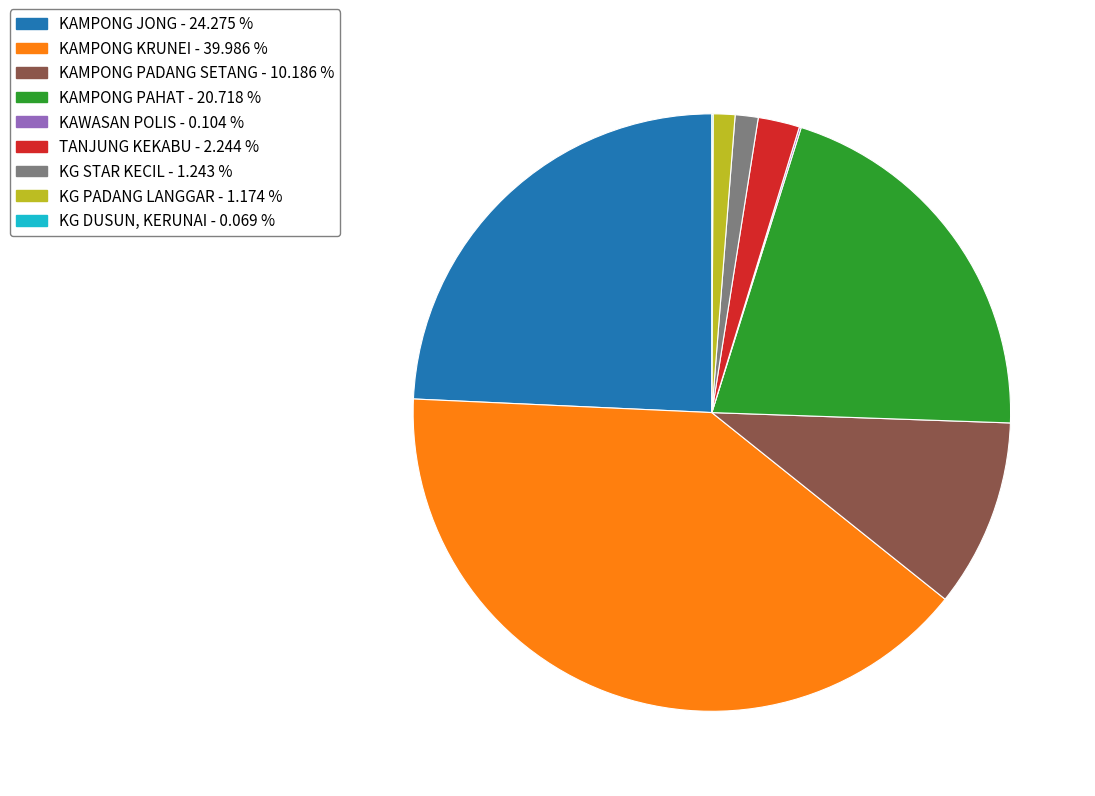

Does any single category account for the majority?

No